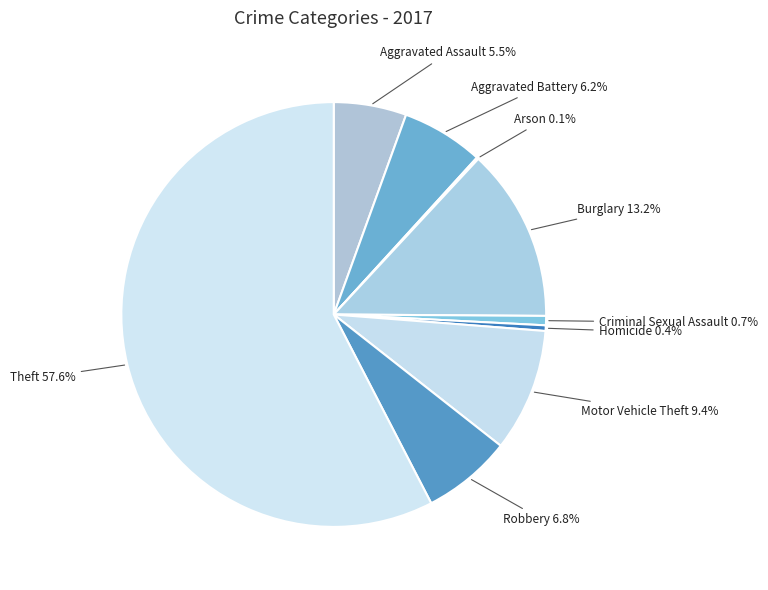

To the nearest percent, what is the average slice percentage?

11%